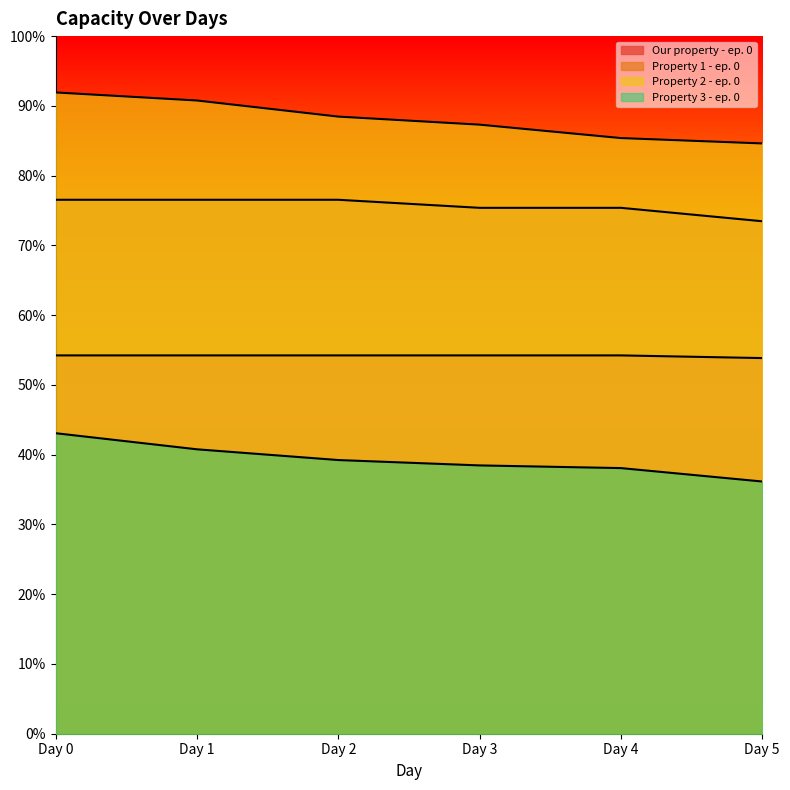

Reading right to left, what are all the values shown in this chart?

Our property - ep. 0: 140	141	141	141	141	141
Property 1 - ep. 0: 191	196	196	199	199	199
Property 2 - ep. 0: 220	222	227	230	236	239
Property 3 - ep. 0: 94	99	100	102	106	112